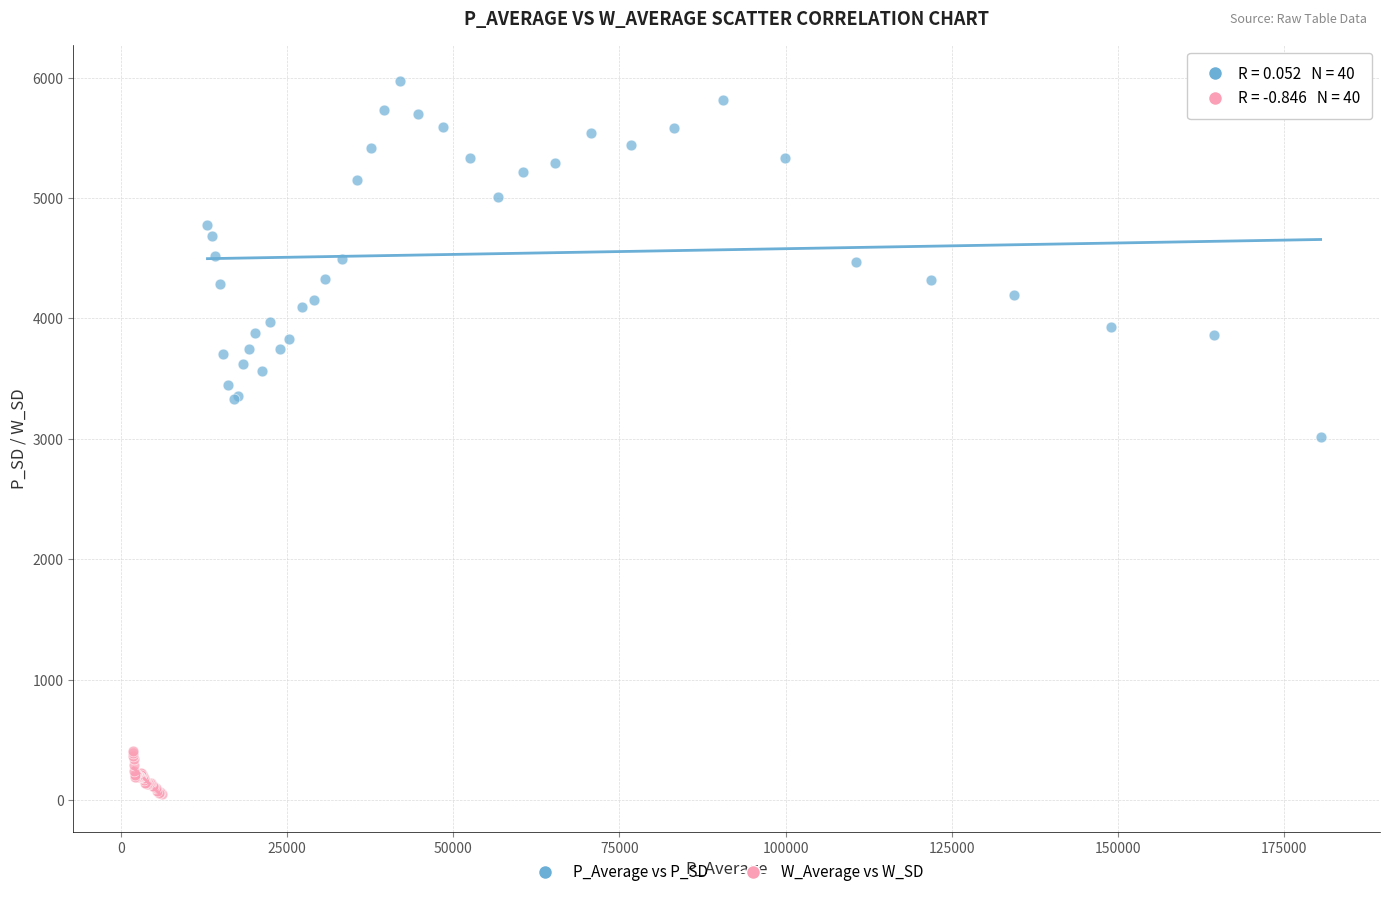

Which series reaches the maximum Y coordinate?

P_Average vs P_SD